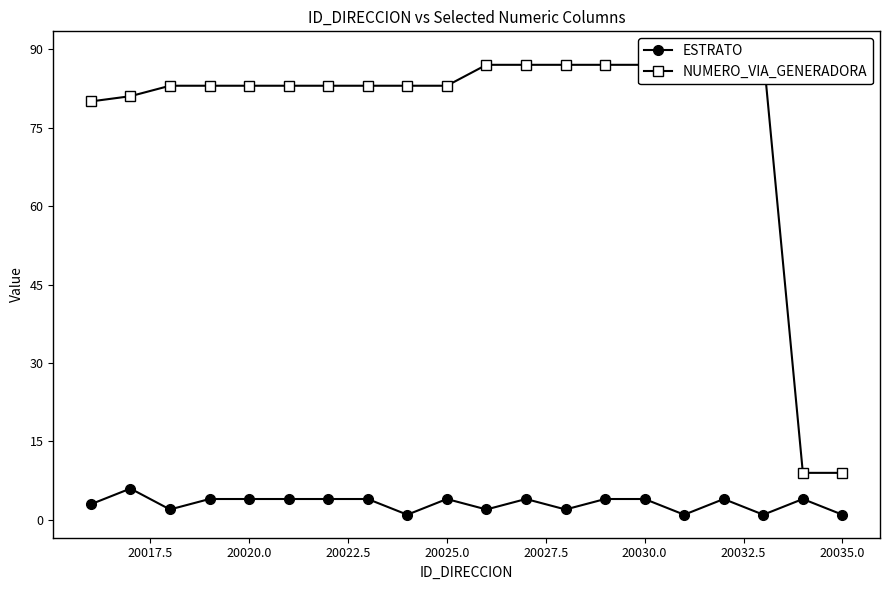

What is the average value of the NUMERO_VIA_GENERADORA series?

77